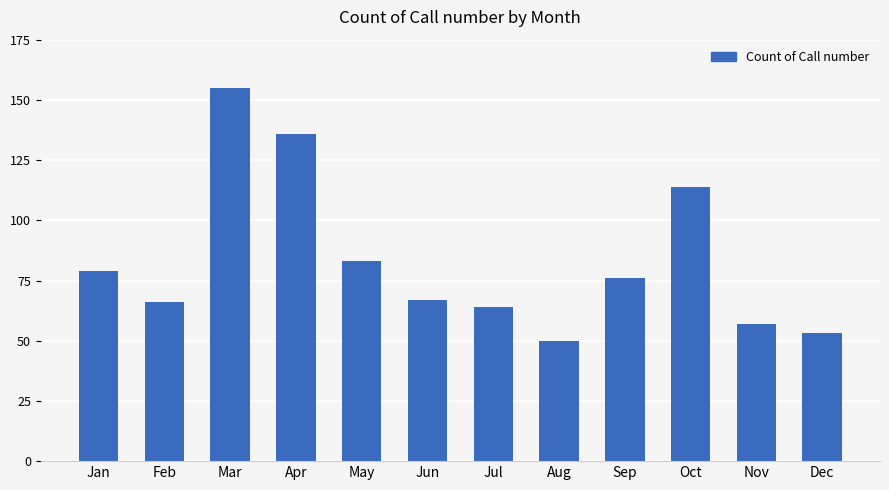

Does the chart contain stacked bars?

No